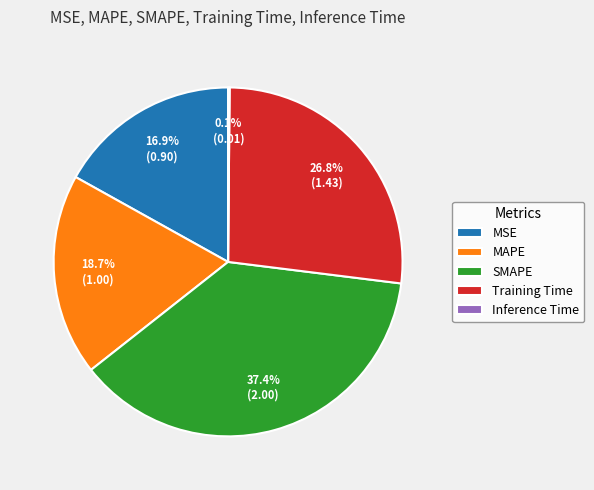

Which slice is the largest?

SMAPE